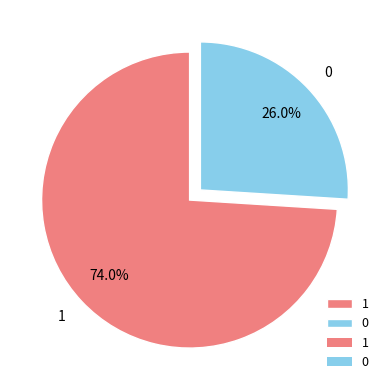

What is the largest slice in the pie chart?

1